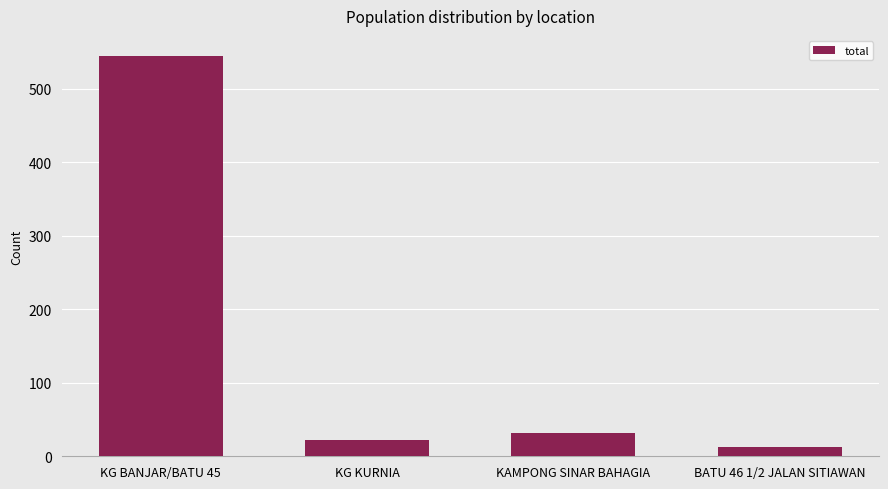

What is the label of the 3rd bar from the right?

KG KURNIA